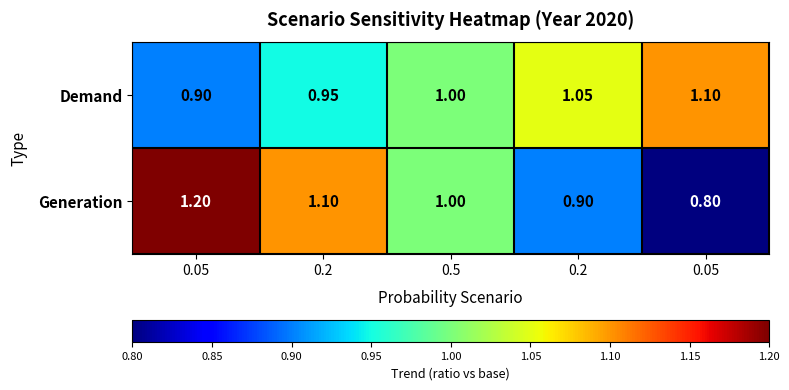

What is the smallest value displayed?

0.8